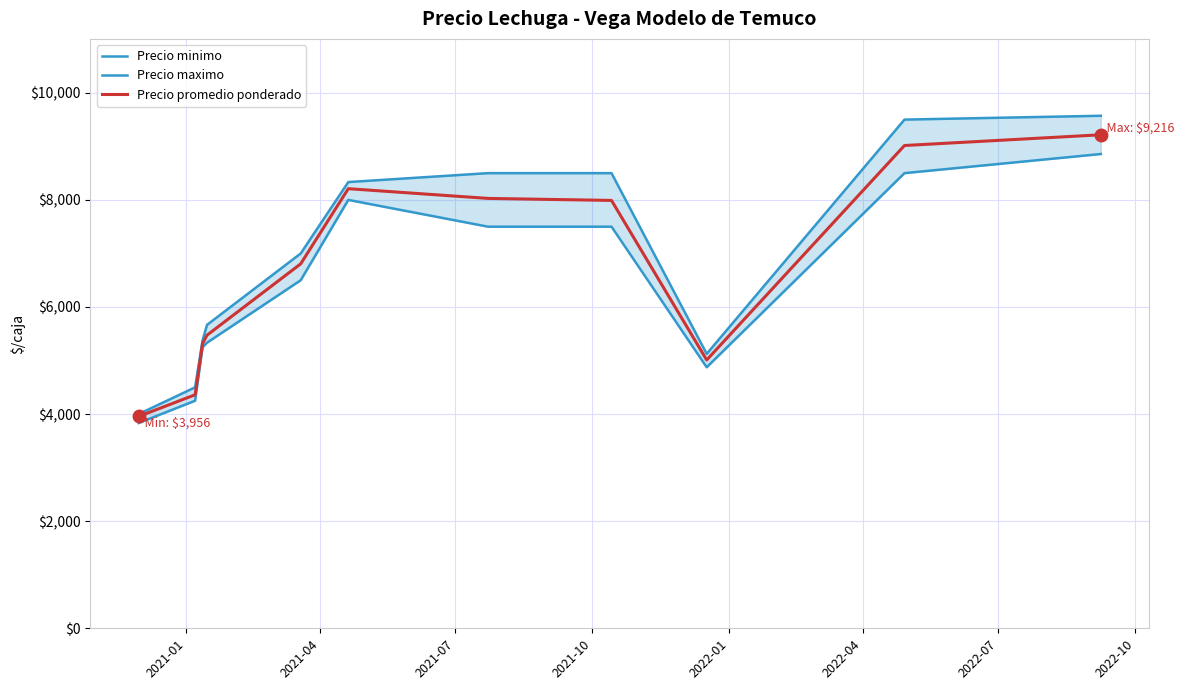

How many data points does each series have?

11